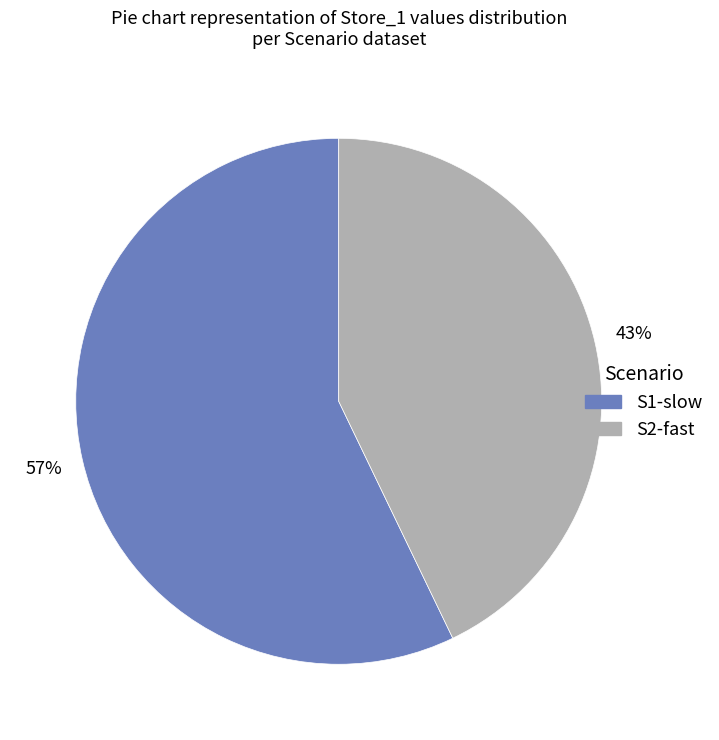

What percentage is the S2-fast slice, to the nearest percent?

43%